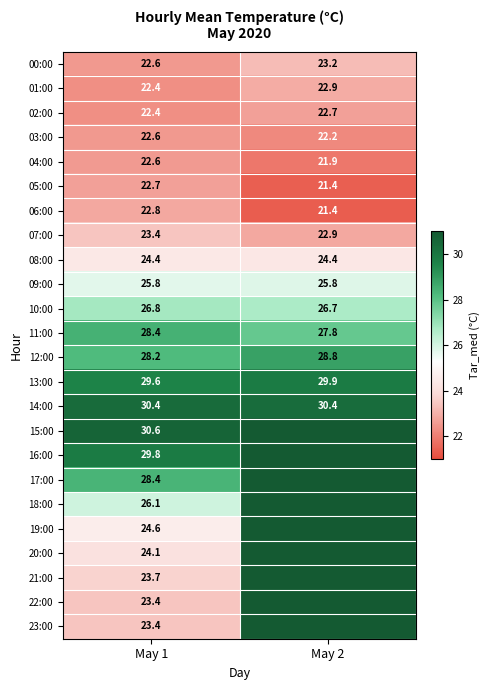

How many data points in 07:00 are above 23?

1